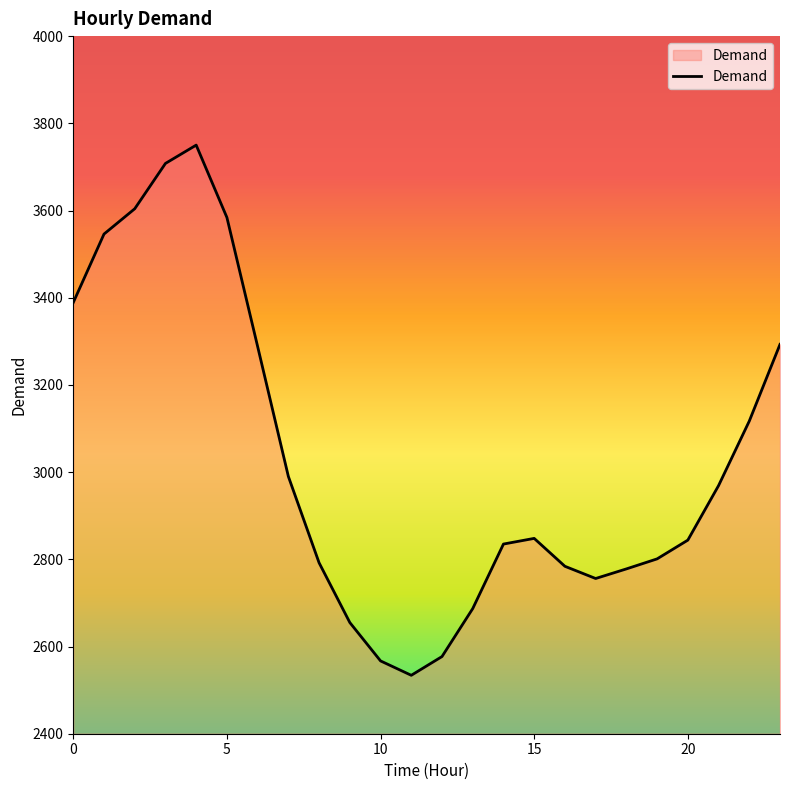

What is the smallest value displayed?

2534